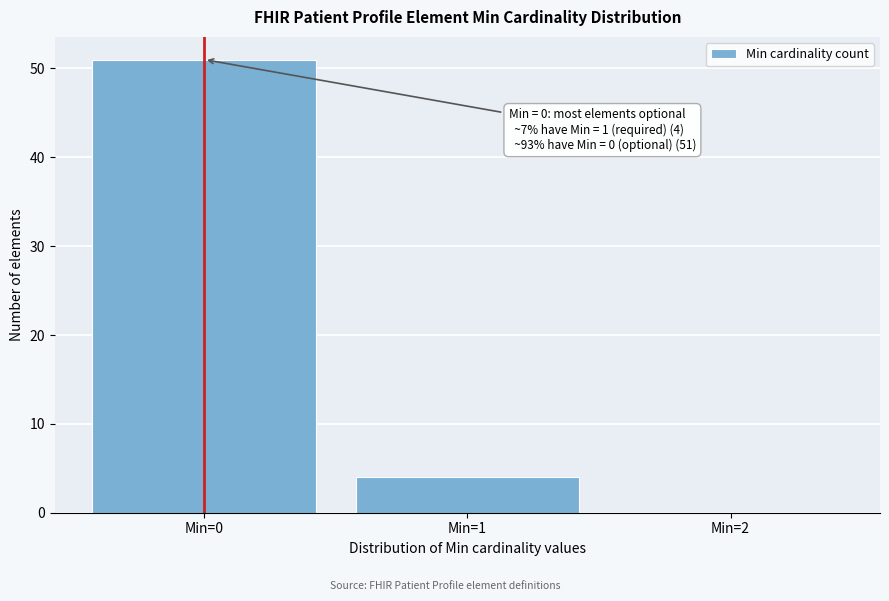

Reading left to right, what are all the values shown in this chart?

Min=0=51	Min=1=4	Min=2=0